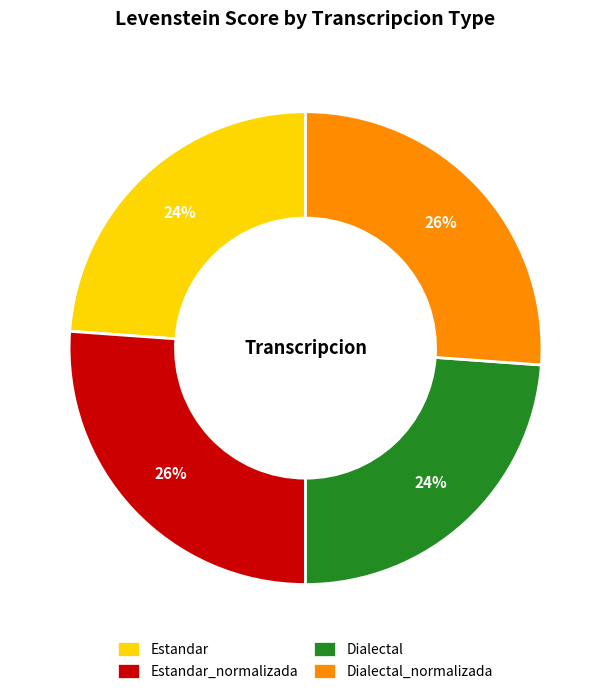

Between Dialectal and Estandar_normalizada, which is larger?

Estandar_normalizada